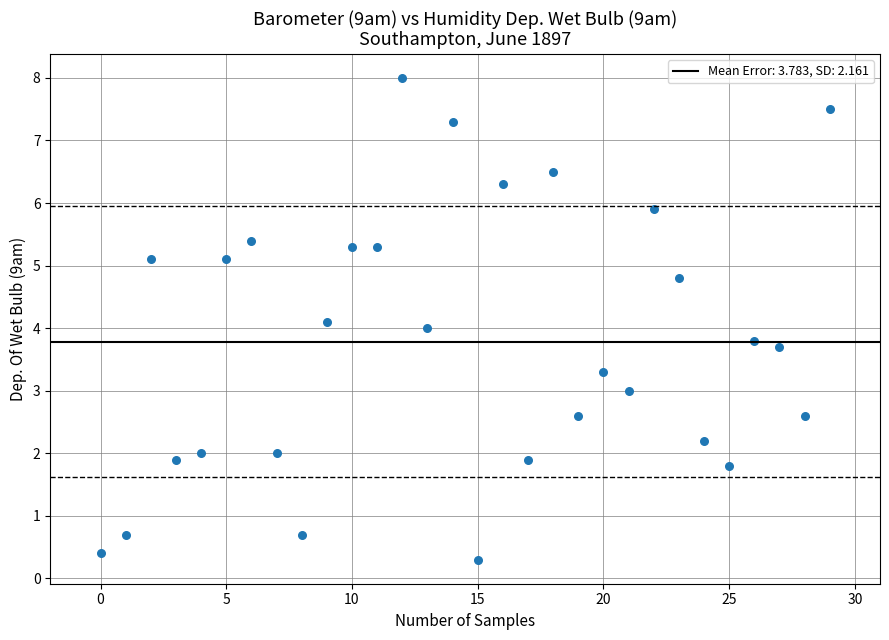

What is the range of Y values (max minus min)?

7.7